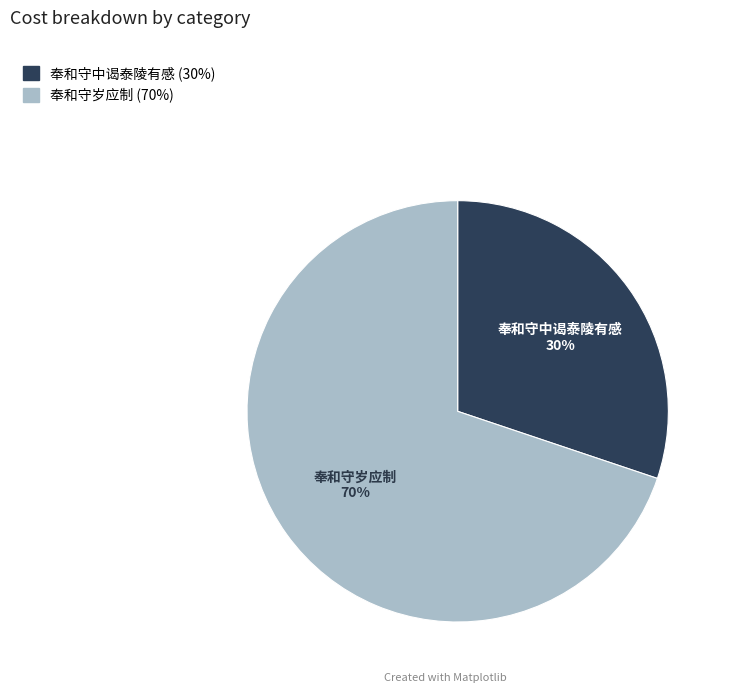

Is 奉和守中谒泰陵有感 the majority of the pie?

No